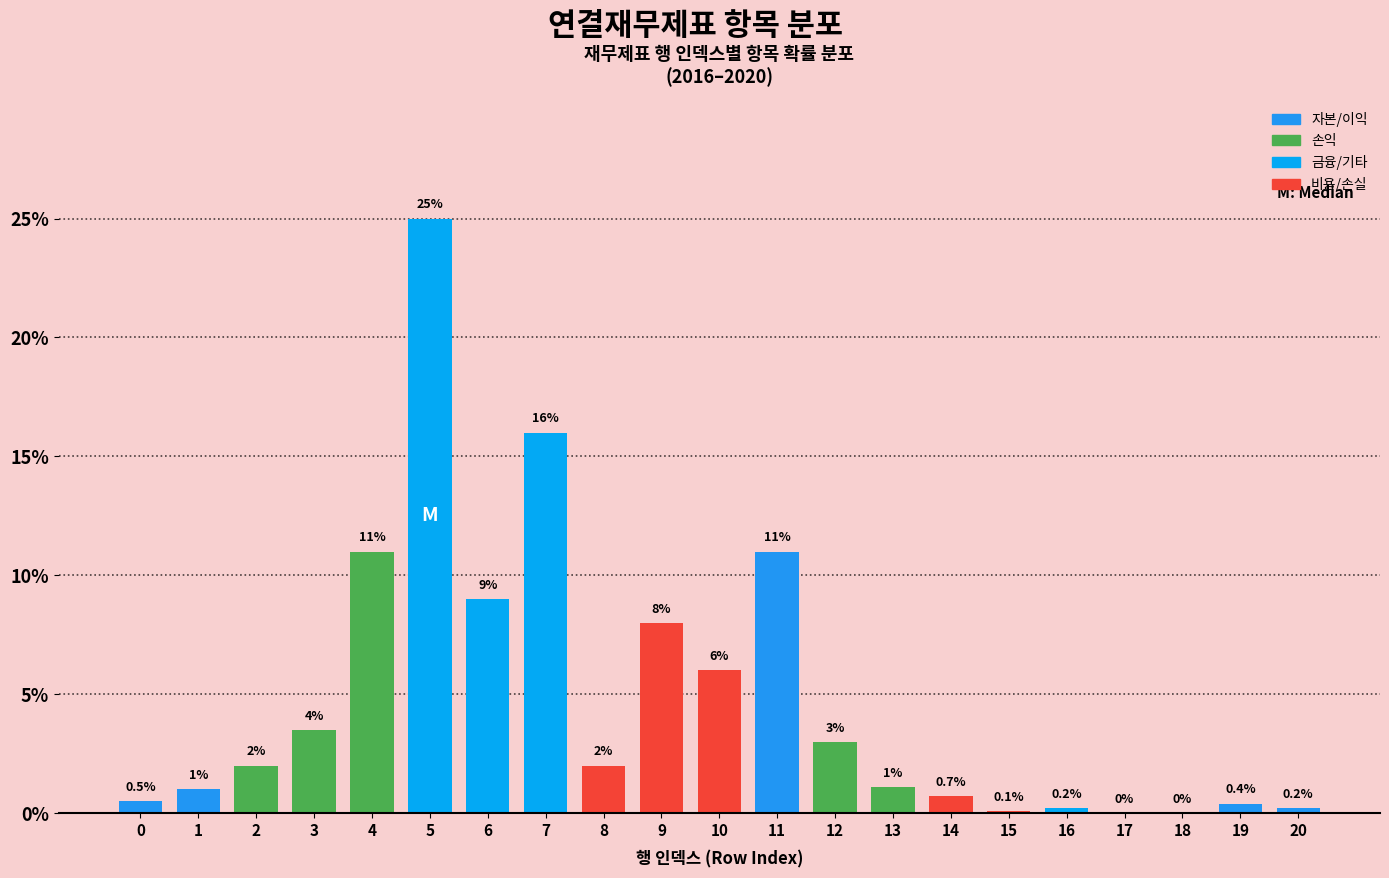

Reading left to right, extract all data points from this chart.

0=0.5	1=1.0	2=2.0	3=3.5	4=11.0	5=25.0	6=9.0	7=16.0	8=2.0	9=8.0	10=6.0	11=11.0	12=3.0	13=1.1	14=0.7	15=0.1	16=0.2	17=0.0	18=0.0	19=0.4	20=0.2